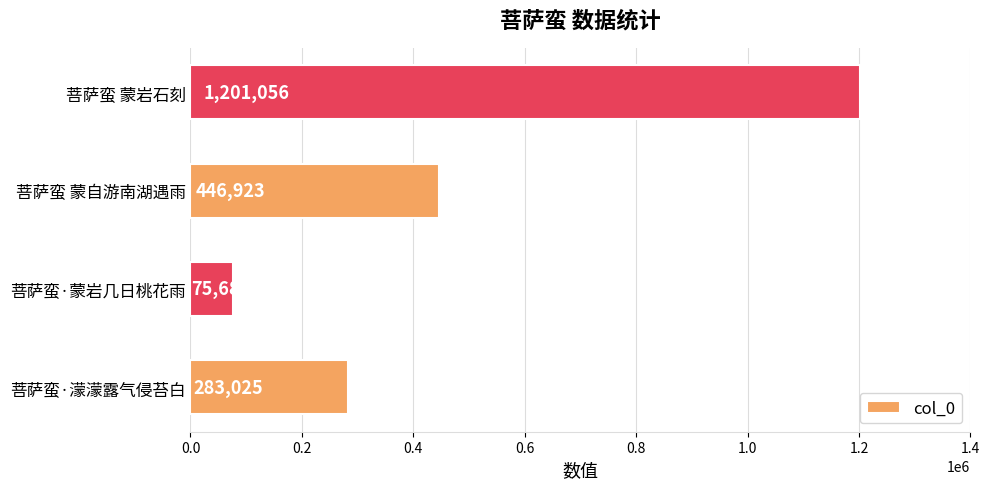

Reading top to bottom, list all the values displayed in this chart.

1201056	446923	75689	283025